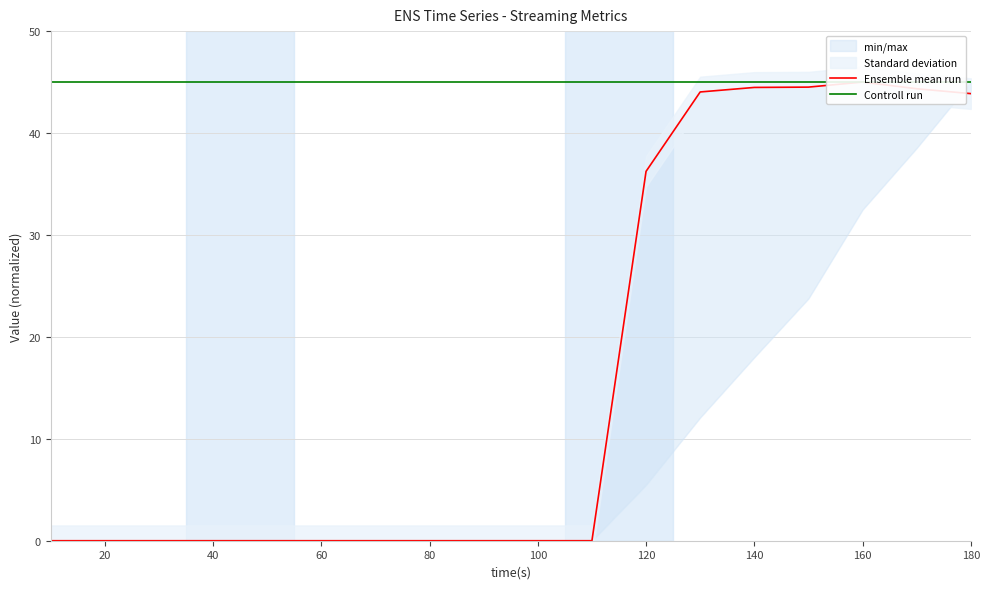

List the series in order of their overall mean, lowest first.

Ensemble mean run, Controll run